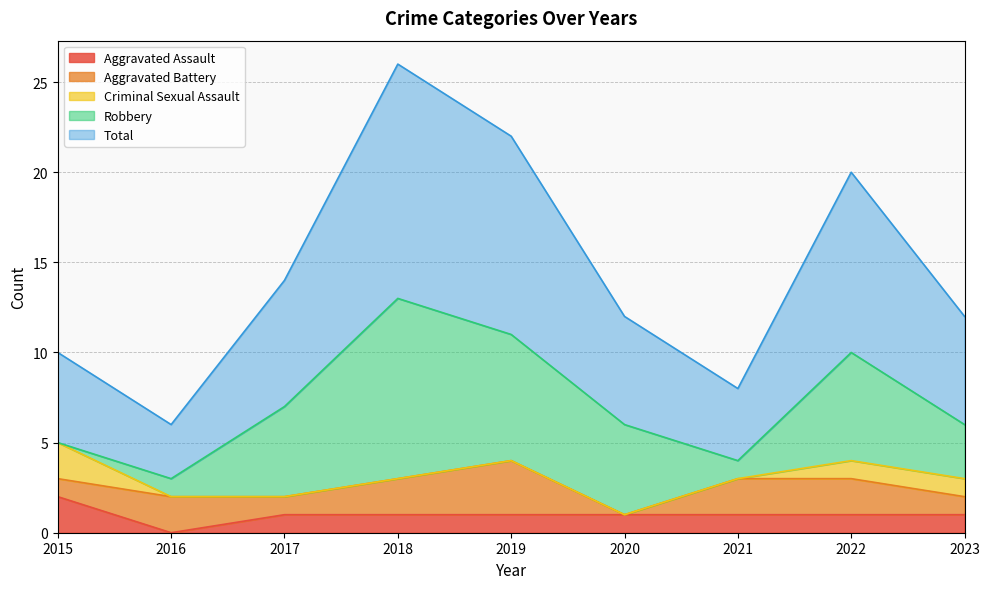

List the series in order of their peak value, lowest first.

Aggravated Assault, Criminal Sexual Assault, Aggravated Battery, Robbery, Total